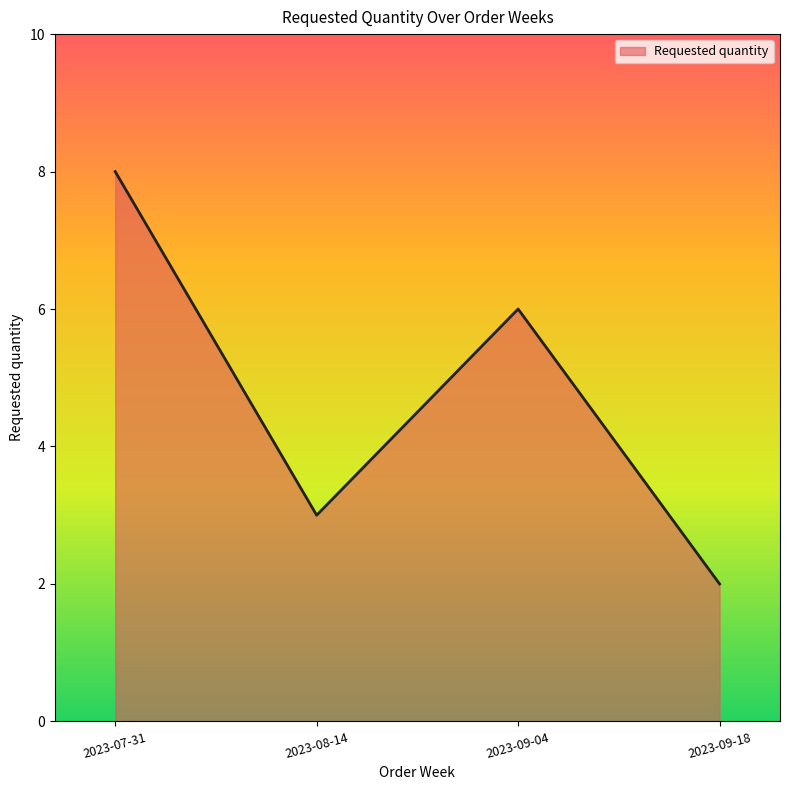

Which category has the highest value across all series?

2023-07-31